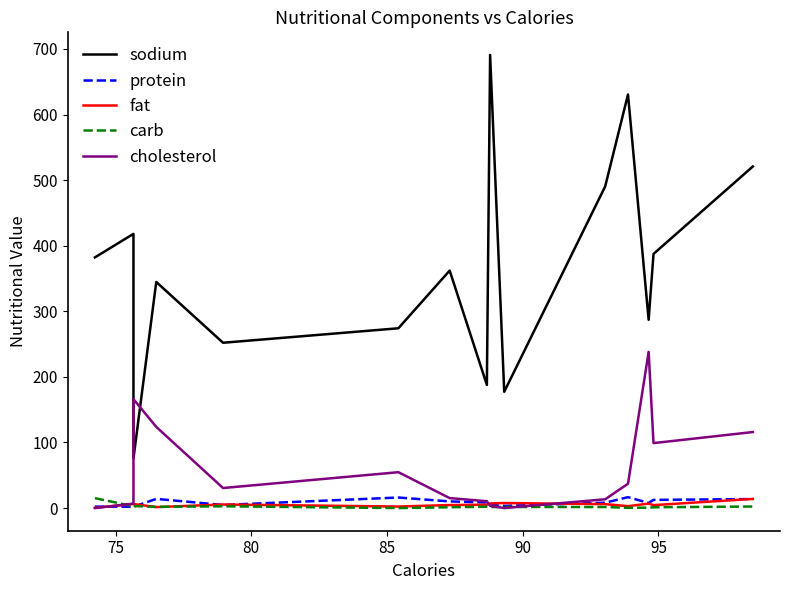

How many distinct data groups are displayed?

5